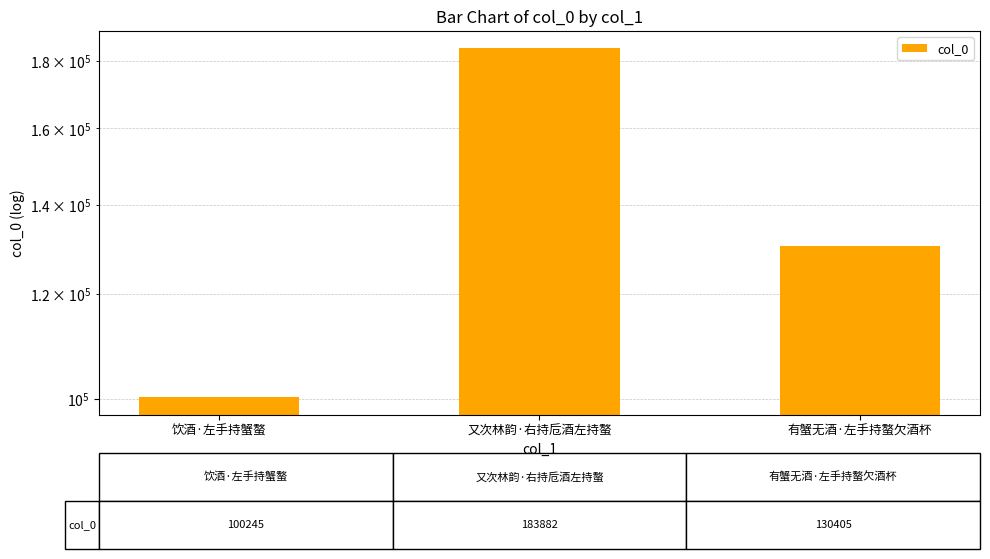

What is the smallest value displayed?

100245